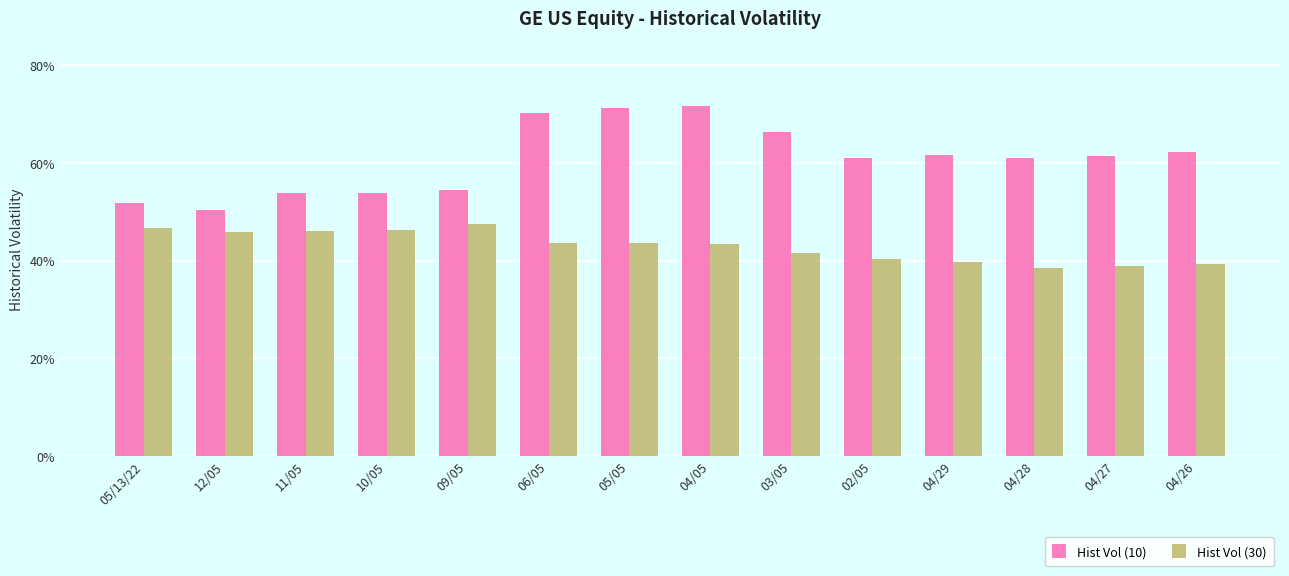

Where does the Hist Vol (10) series first go above 61459?

06/05